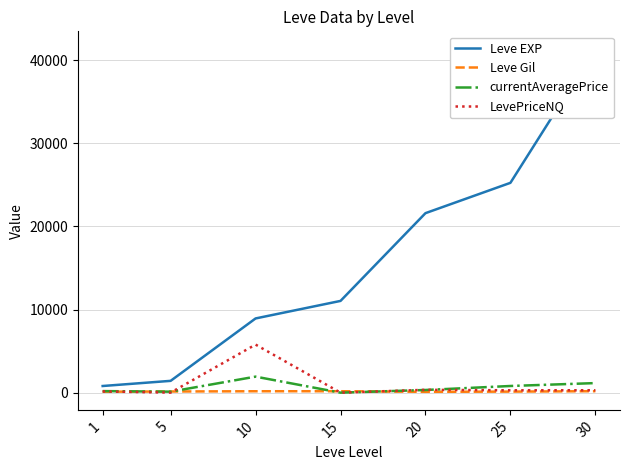

What is the difference between the second highest and second lowest values in the LevePriceNQ series?

336.8